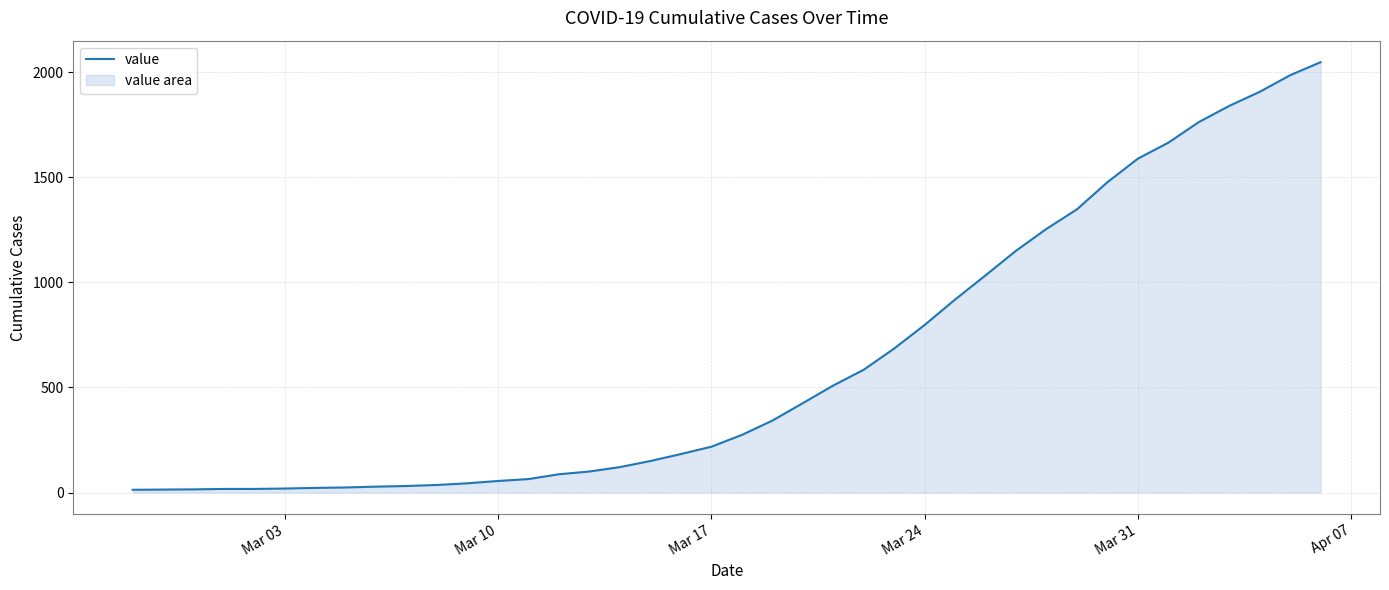

What is the maximum value shown in the chart?

2047